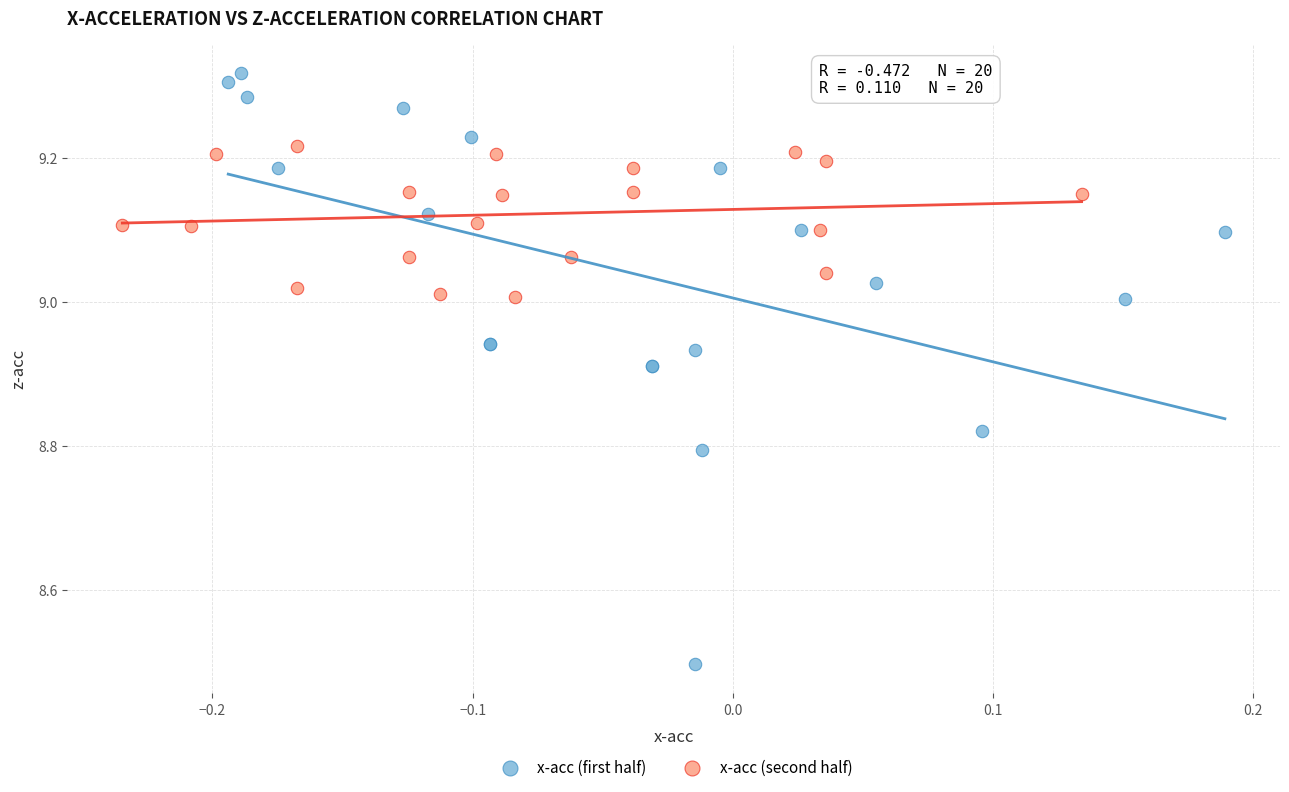

Which series reaches the minimum Y coordinate?

x-acc (first half)